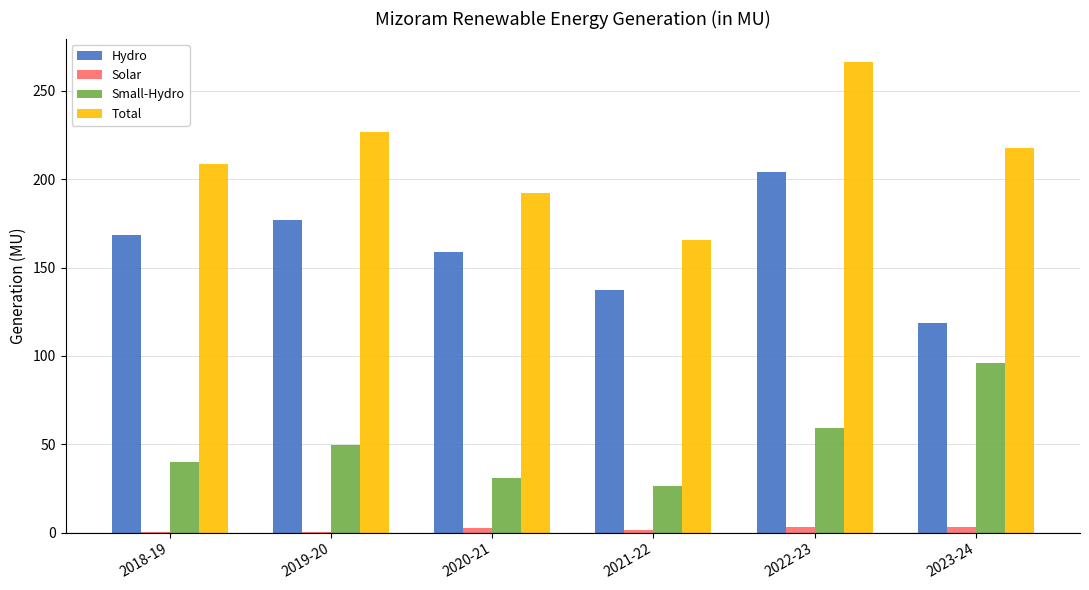

Which series has the largest total across all categories?

Total